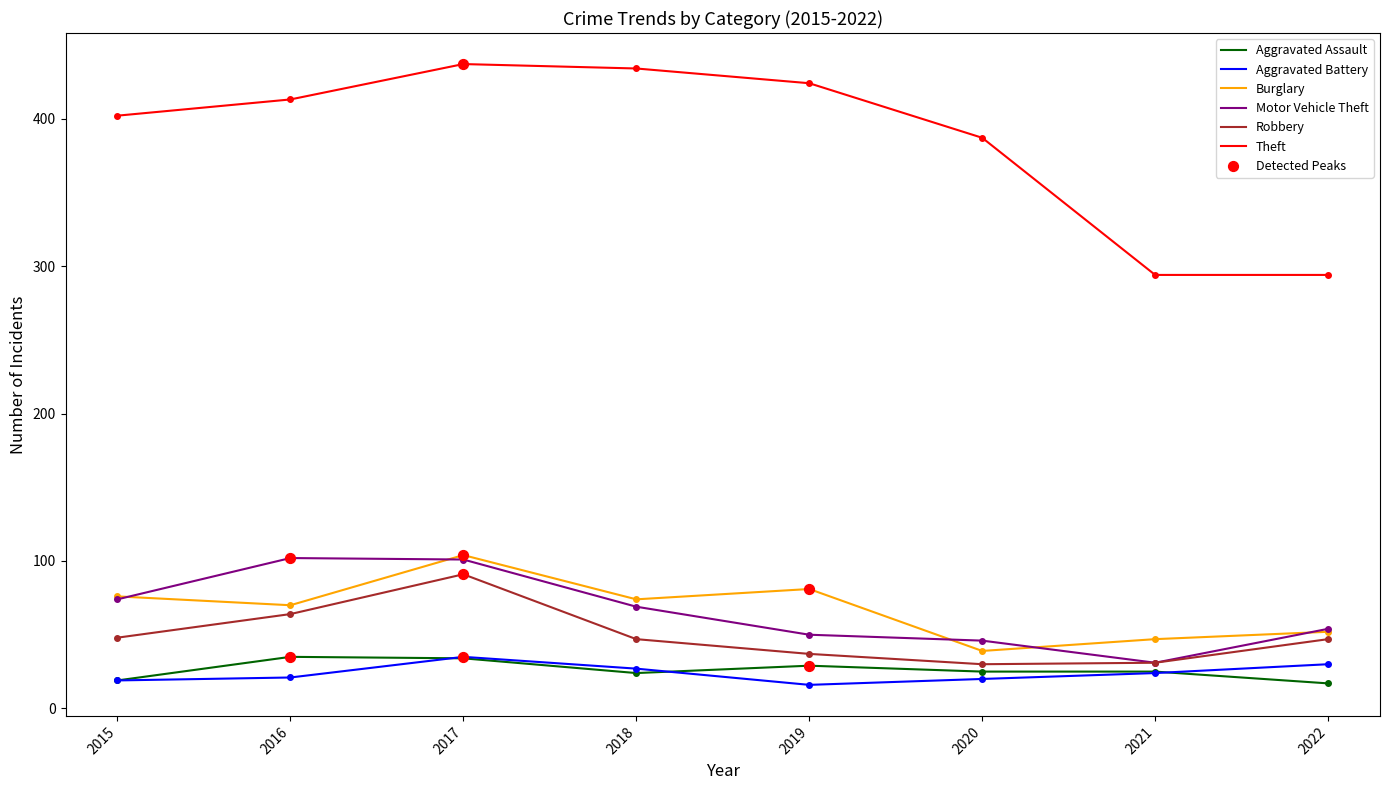

Which series has the widest spread of values?

Theft